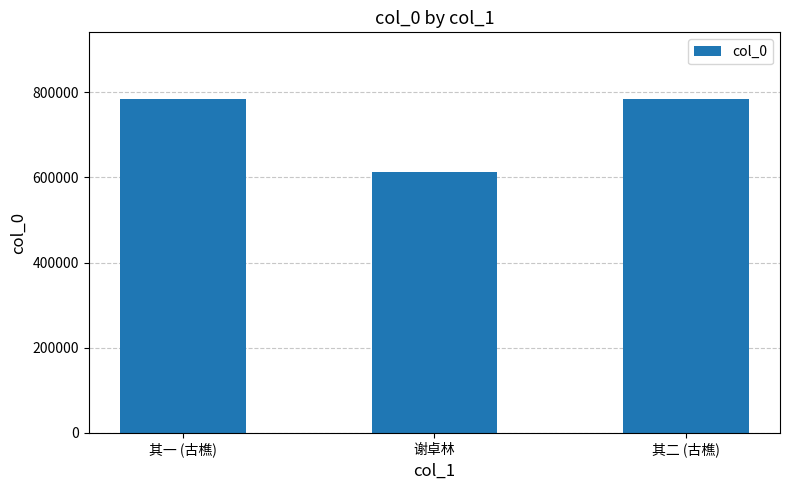

Where is the data nearest to the value 698514?

其一 (古樵)